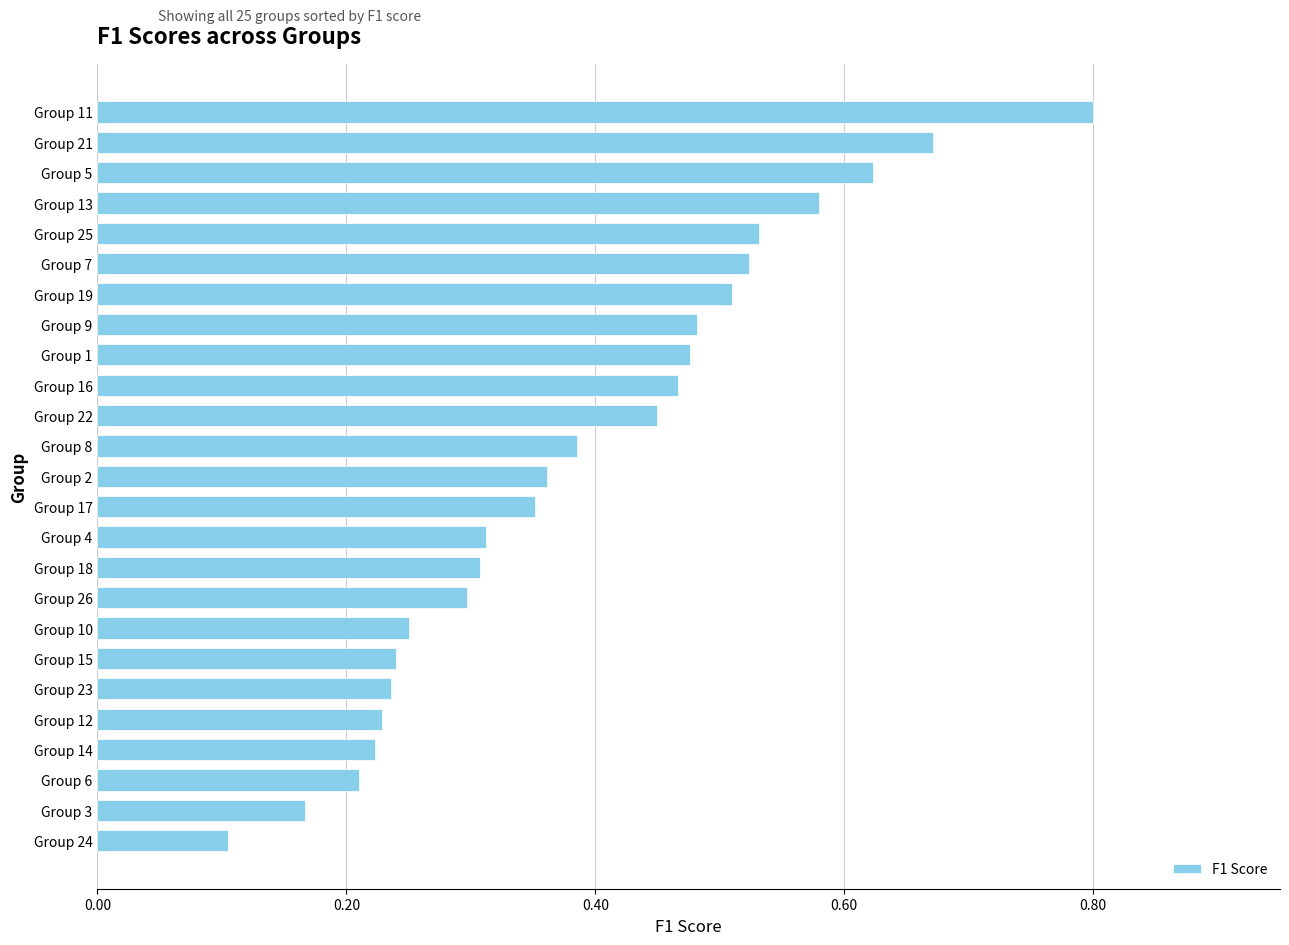

Which category has the highest value across all series?

Group 11